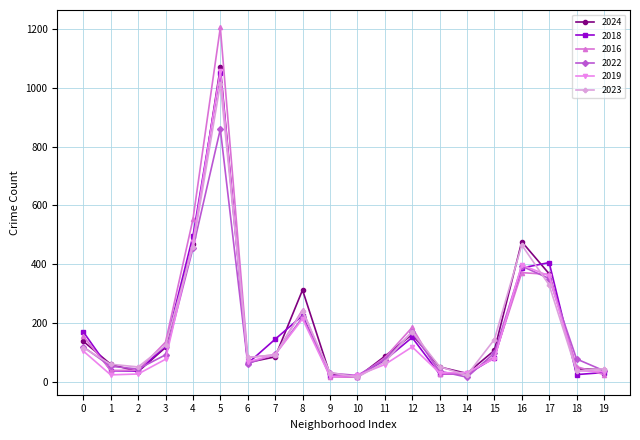

What is the highest value of the 2024 series?

1069